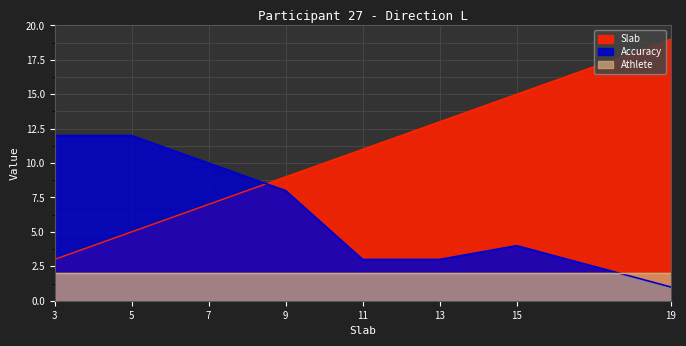

Does the chart have visible grid lines?

Yes